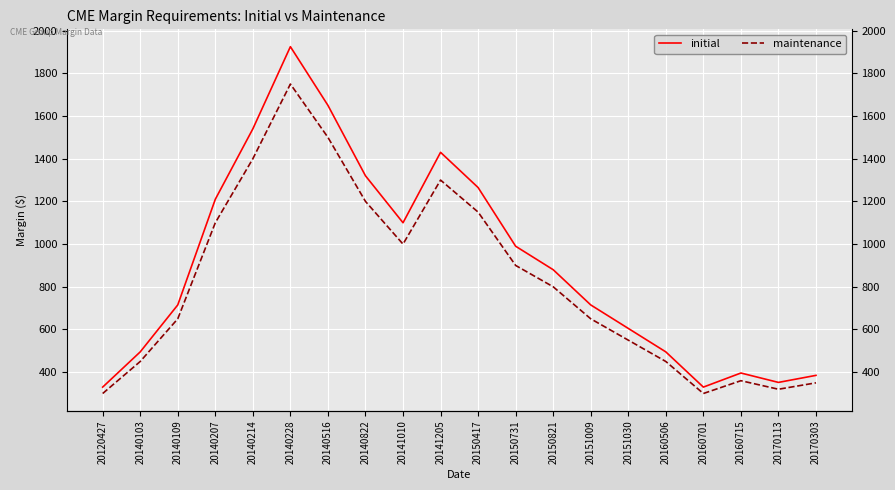

What is the lowest value of the initial series?

330